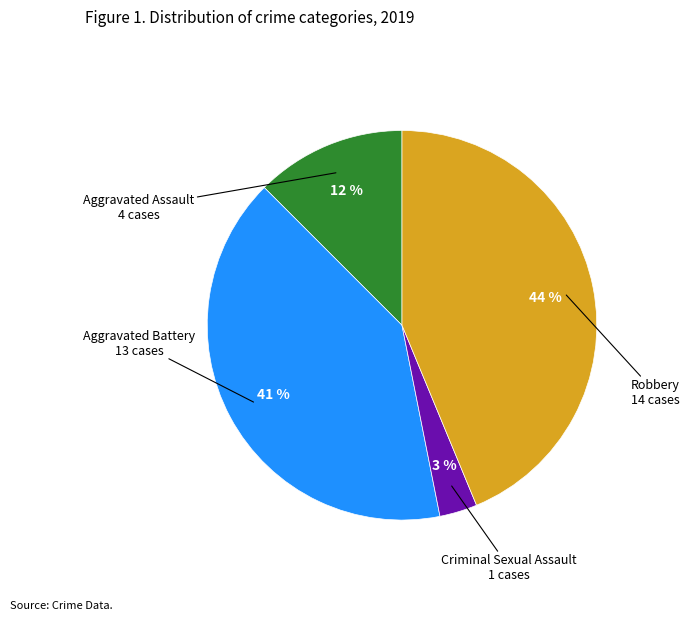

To the nearest percent, what percentage of the pie is Criminal Sexual Assault?

3%